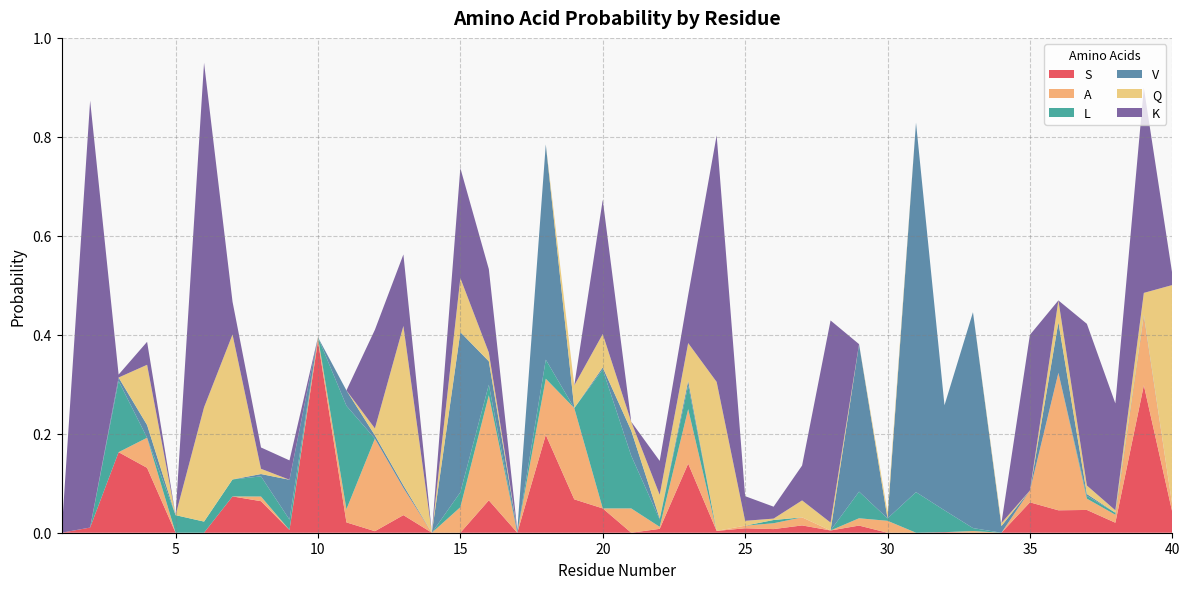

Reading right to left, transcribe all the data shown in this chart.

S: 0.0	0.3	0.0	0.0	0.0	0.1	0.0	0.0	0.0	0.0	0.0	0.0	0.0	0.0	0.0	0.0	0.0	0.1	0.0	0.0	0.0	0.1	0.2	0.0	0.1	0.0	0.0	0.0	0.0	0.0	0.4	0.0	0.1	0.1	0.0	0.0	0.1	0.2	0.0	0.0
A: 0.0	0.1	0.0	0.0	0.3	0.0	0.0	0.0	0.0	0.0	0.0	0.0	0.0	0.0	0.0	0.0	0.0	0.1	0.0	0.0	0.0	0.2	0.1	0.0	0.2	0.1	0.0	0.1	0.2	0.0	0.0	0.0	0.0	0.0	0.0	0.0	0.1	0.0	0.0	0.0
L: 0.0	0.0	0.0	0.0	0.0	0.0	0.0	0.0	0.0	0.1	0.0	0.1	0.0	0.0	0.0	0.0	0.0	0.0	0.0	0.1	0.3	0.0	0.0	0.0	0.0	0.0	0.0	0.0	0.0	0.2	0.0	0.0	0.0	0.0	0.0	0.0	0.0	0.1	0.0	0.0
V: 0.0	0.0	0.0	0.0	0.1	0.0	0.0	0.4	0.2	0.7	0.0	0.3	0.0	0.0	0.0	0.0	0.0	0.0	0.0	0.1	0.0	0.0	0.4	0.0	0.0	0.3	0.0	0.0	0.0	0.0	0.0	0.1	0.0	0.0	0.0	0.0	0.0	0.0	0.0	0.0
Q: 0.4	0.0	0.0	0.0	0.0	0.0	0.0	0.0	0.0	0.0	0.0	0.0	0.0	0.0	0.0	0.0	0.3	0.1	0.0	0.0	0.1	0.0	0.0	0.0	0.0	0.1	0.0	0.3	0.0	0.0	0.0	0.0	0.0	0.3	0.2	0.0	0.1	0.0	0.0	0.0
K: 0.0	0.4	0.2	0.3	0.0	0.3	0.0	0.0	0.0	0.0	0.0	0.0	0.4	0.1	0.0	0.0	0.5	0.1	0.1	0.0	0.3	0.0	0.0	0.0	0.2	0.2	0.0	0.1	0.2	0.0	0.0	0.0	0.0	0.1	0.7	0.0	0.0	0.0	0.9	0.0